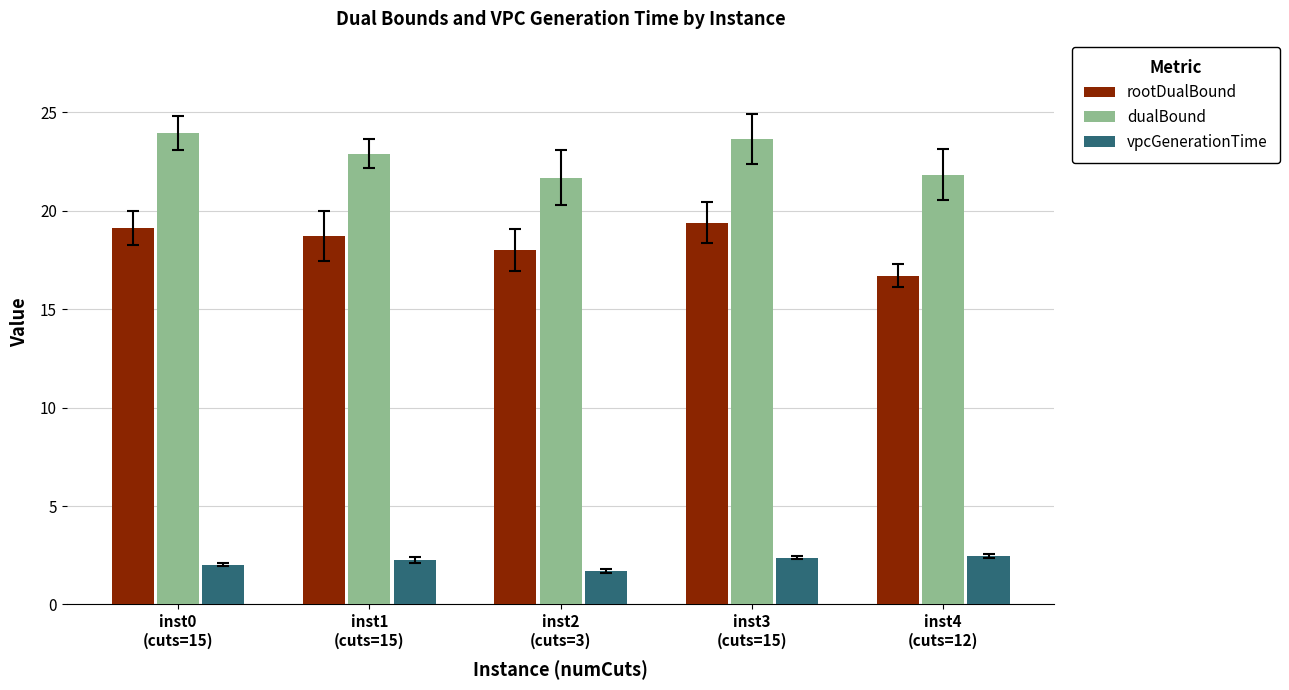

At inst3
(cuts=15), list the series in order from largest to smallest.

dualBound, rootDualBound, vpcGenerationTime